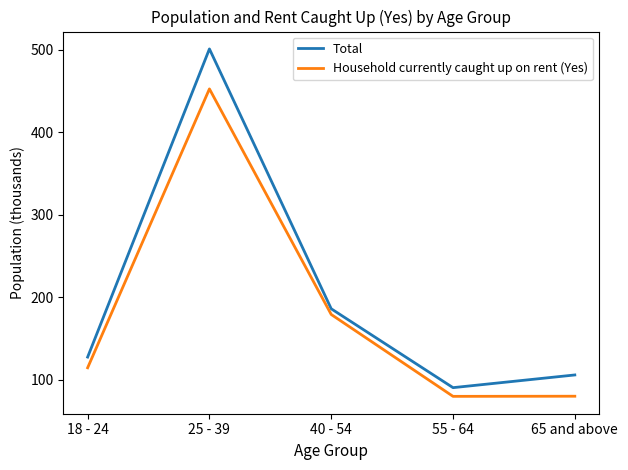

Which series has the widest spread of values?

Total